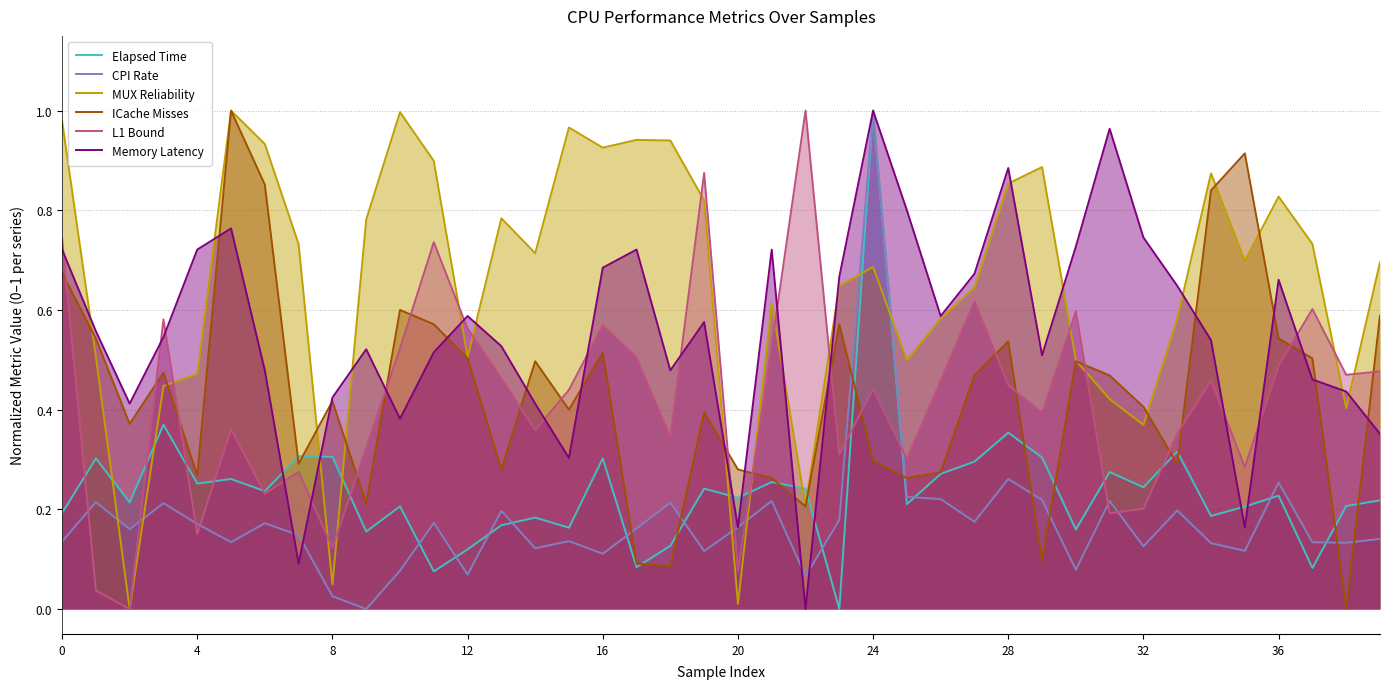

How many data points in MUX Reliability are above 0?

39